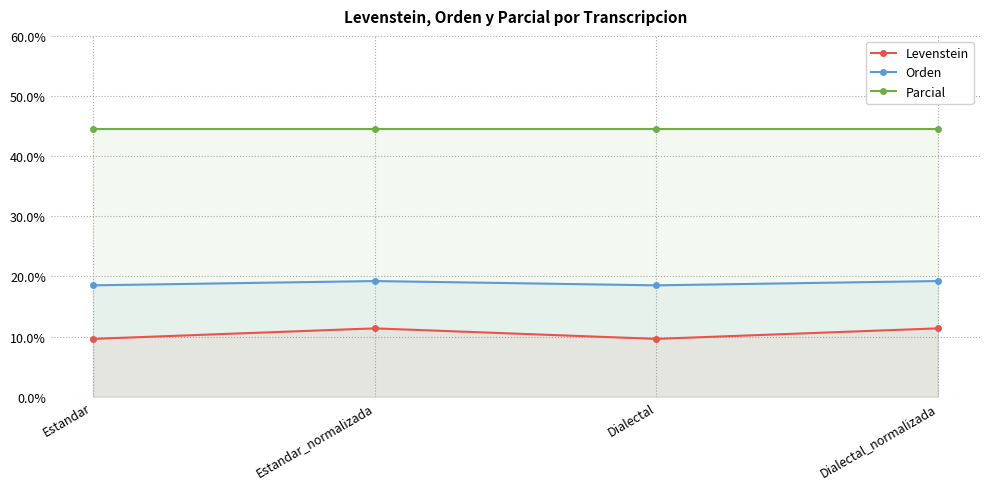

Which series has the widest spread of values?

Levenstein